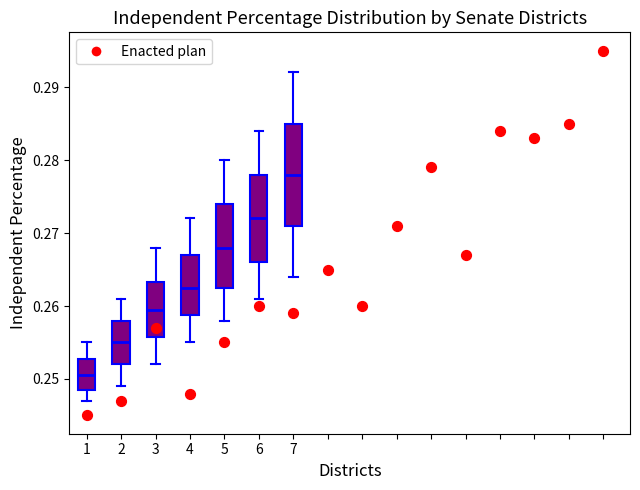

Which box has the lowest median line?

1